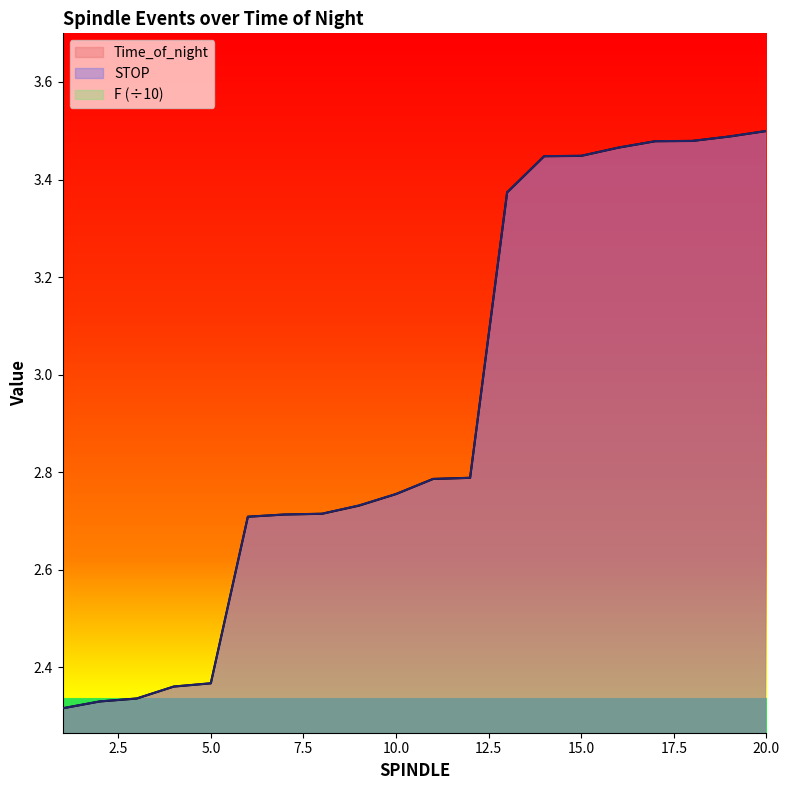

Is it true that Time_of_night equals 3.5 at 5.0?

False